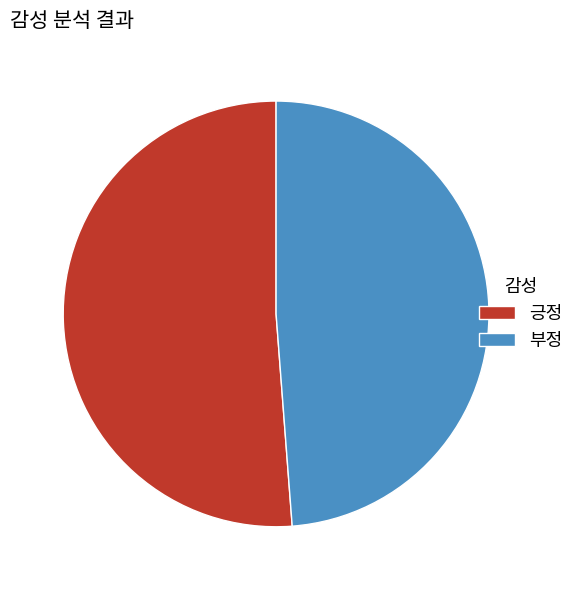

Which category accounts for the majority?

긍정